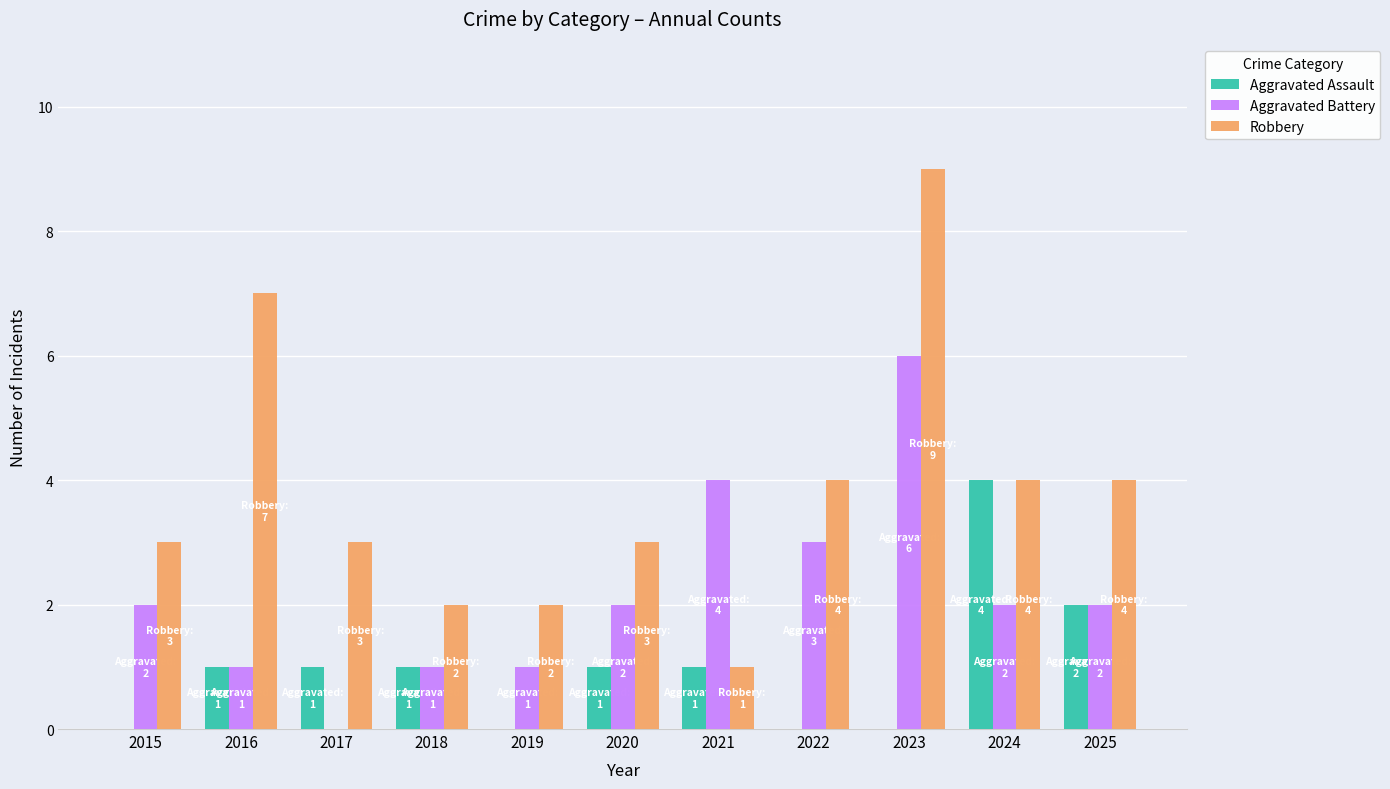

How many categories are shown in the chart?

11